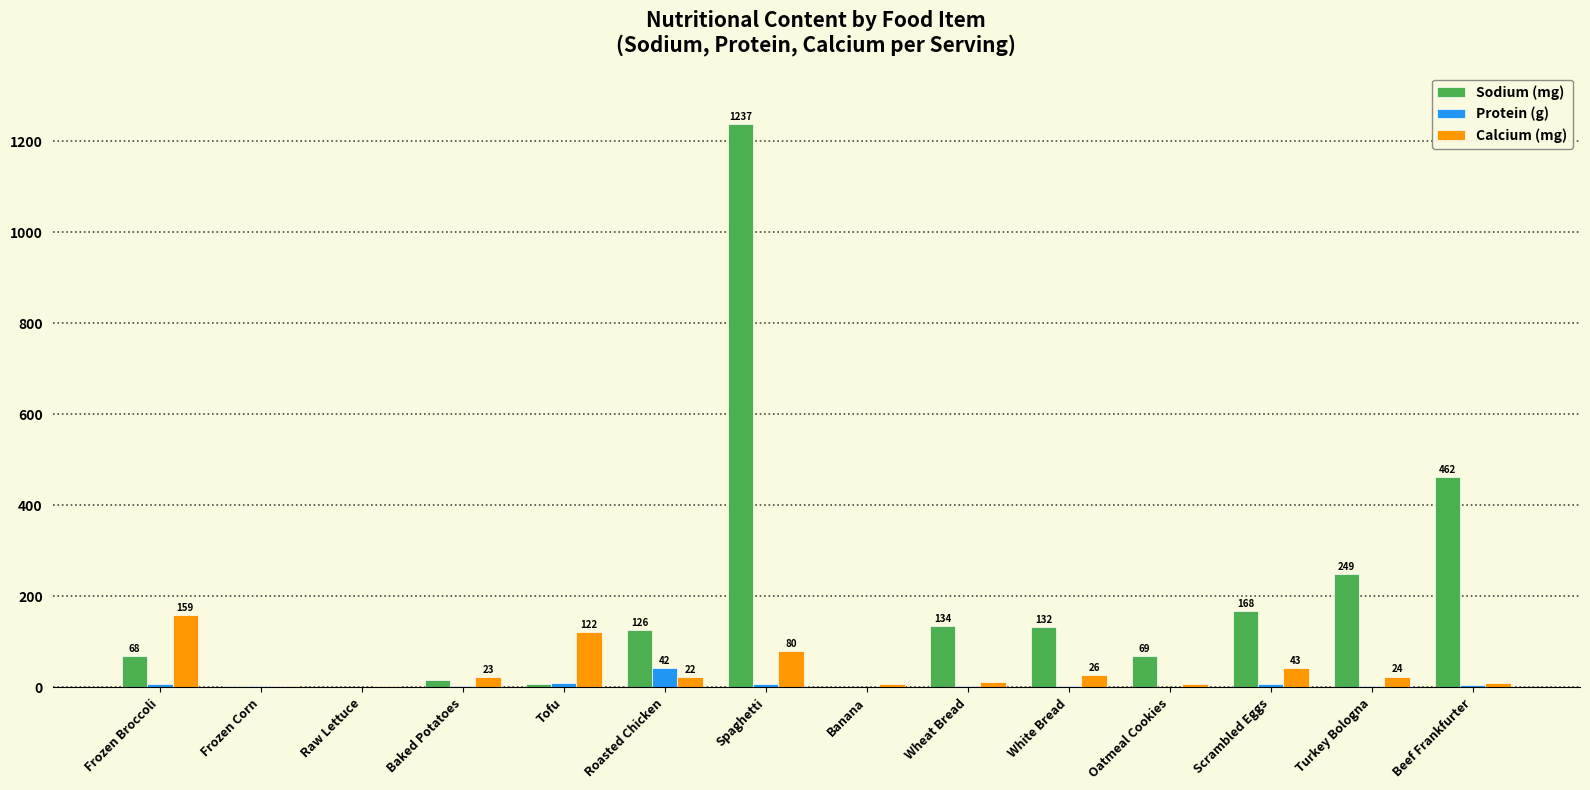

At which label does Sodium (mg) reach its peak?

Spaghetti